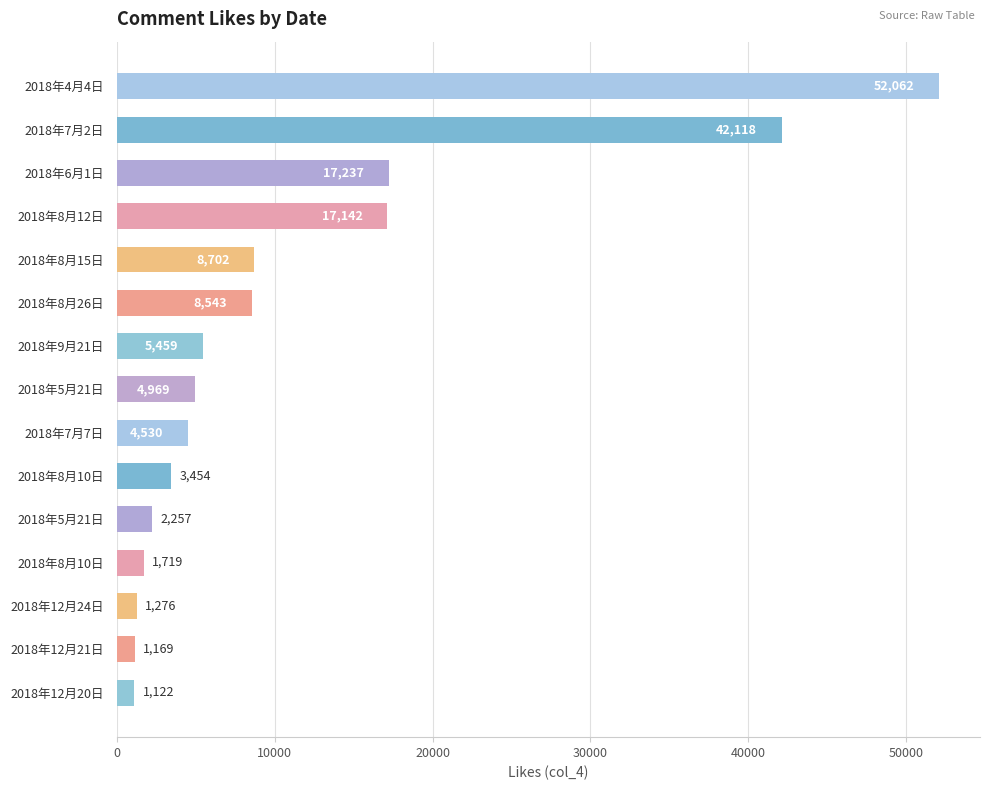

At which category does the chart reach its minimum across all series?

2018年12月20日